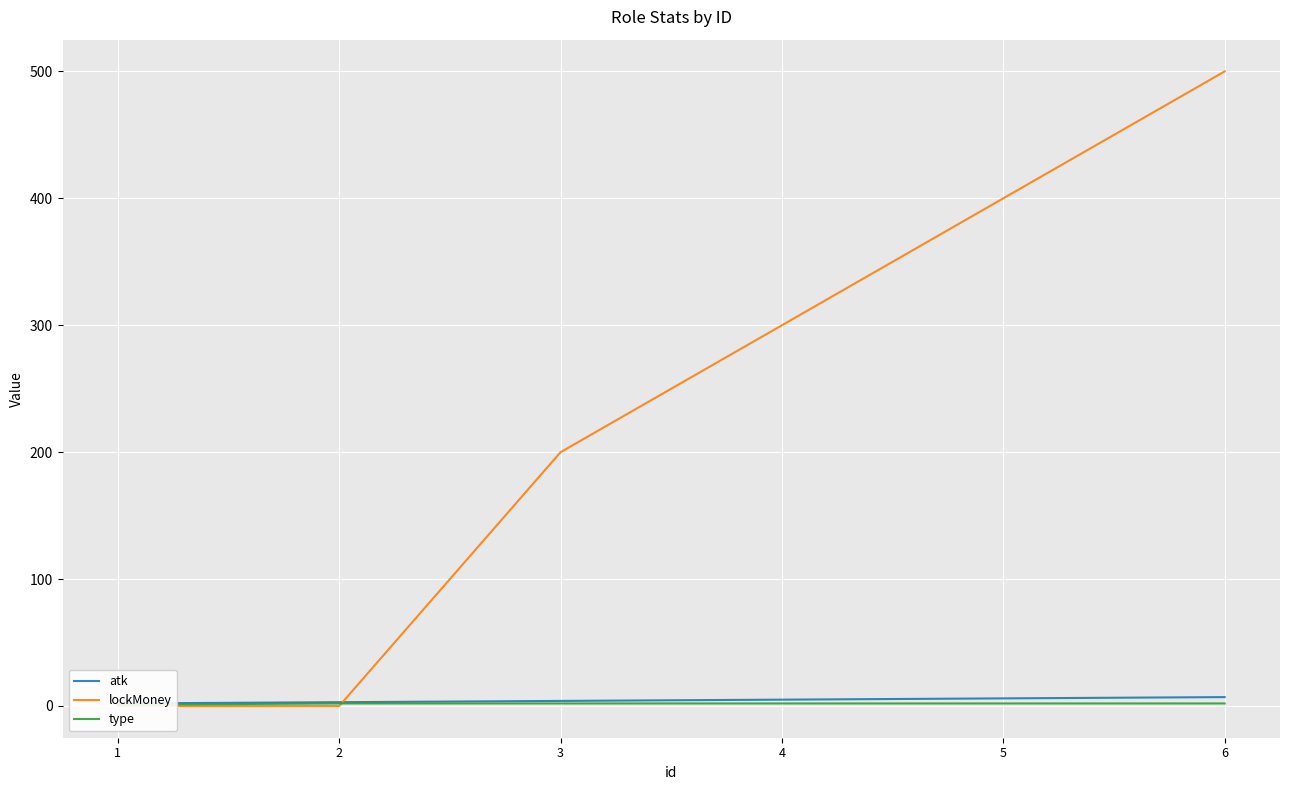

Reading right to left, extract all data points from this chart.

atk: 7	6	5	4	3	2
lockMoney: 500	400	300	200	0	0
type: 2	2	2	2	2	1